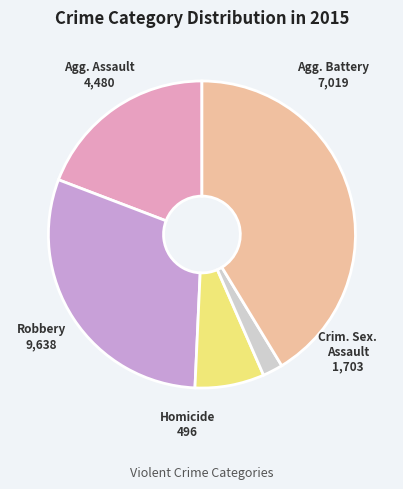

Is there any slice that represents more than half of the pie?

No